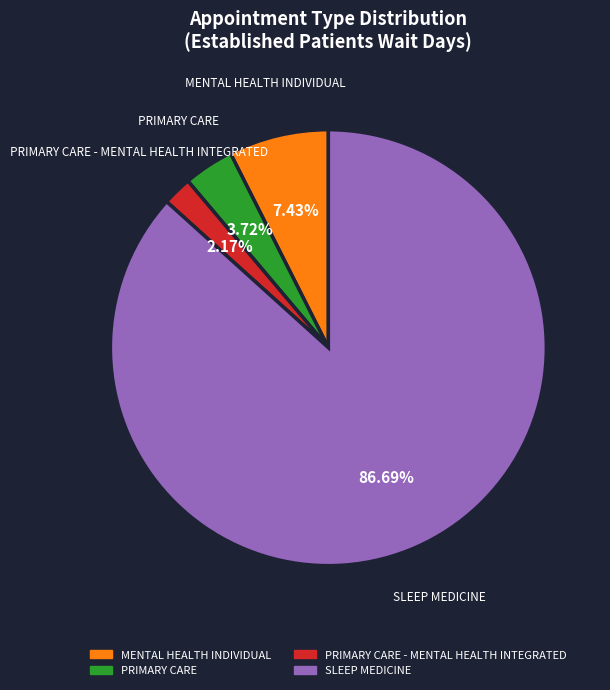

Combined, do SLEEP MEDICINE and MENTAL HEALTH INDIVIDUAL account for over 50%?

Yes